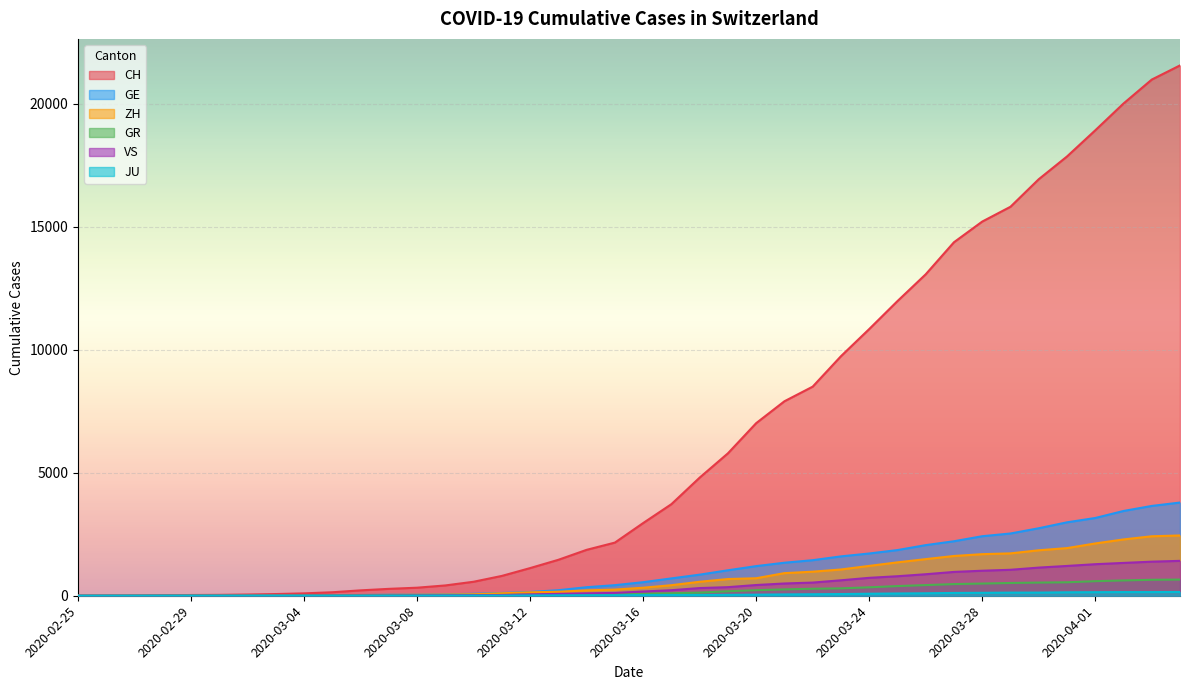

True or false: GE and VS intersect in this chart.

False